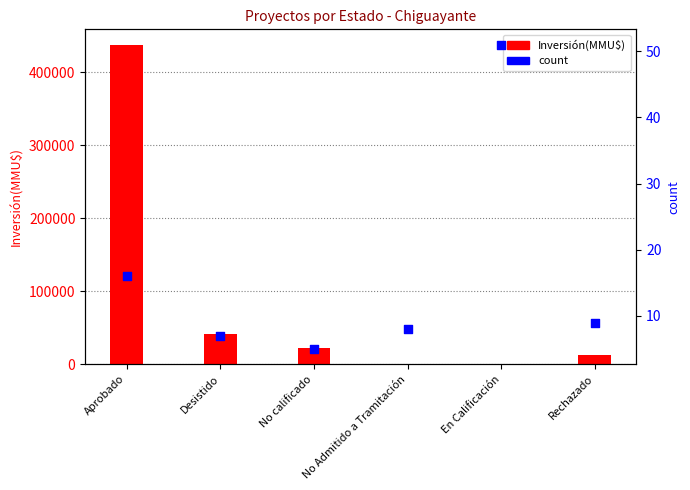

What is the change in value from Desistido to Rechazado?

+2